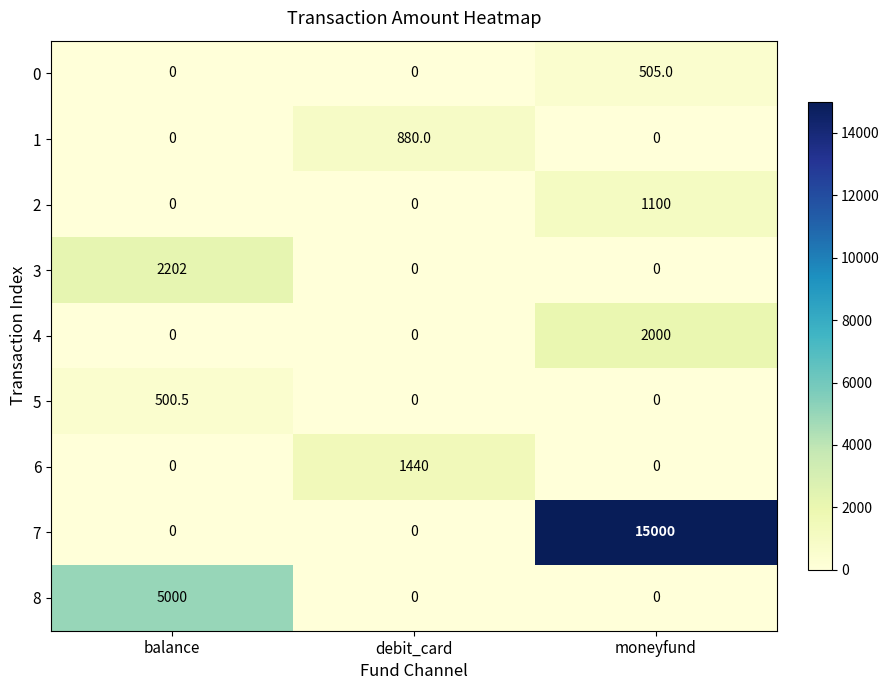

The 6 series shows 1440.0 at debit_card. True or false?

True